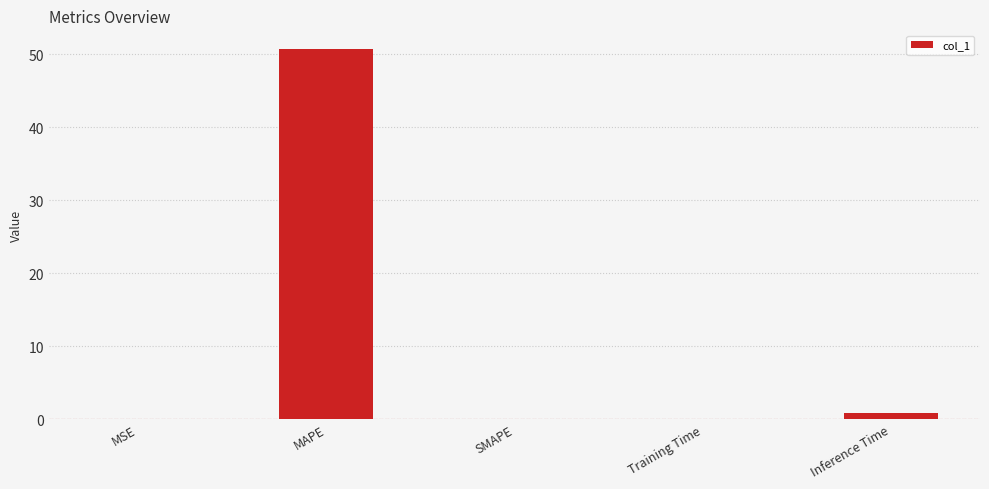

What is the sum of all values?

51.8